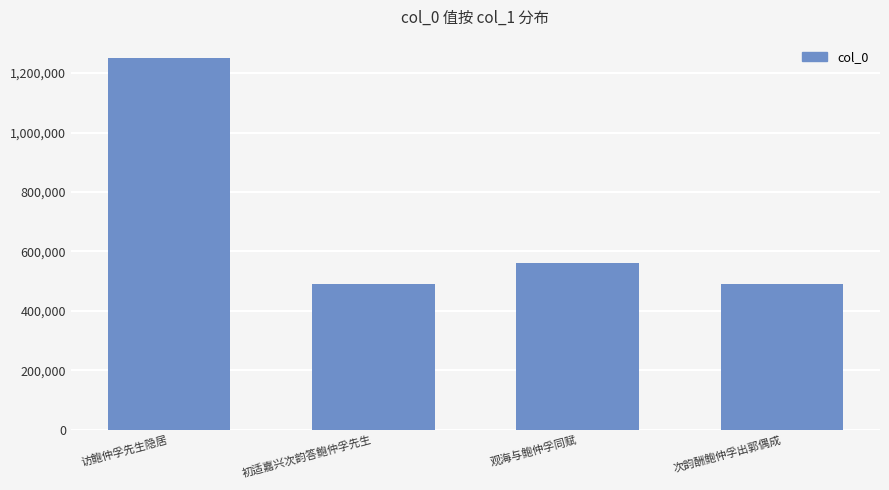

What value does the data have at 次韵酬鲍仲孚出郭偶成, to the nearest 100?

490000